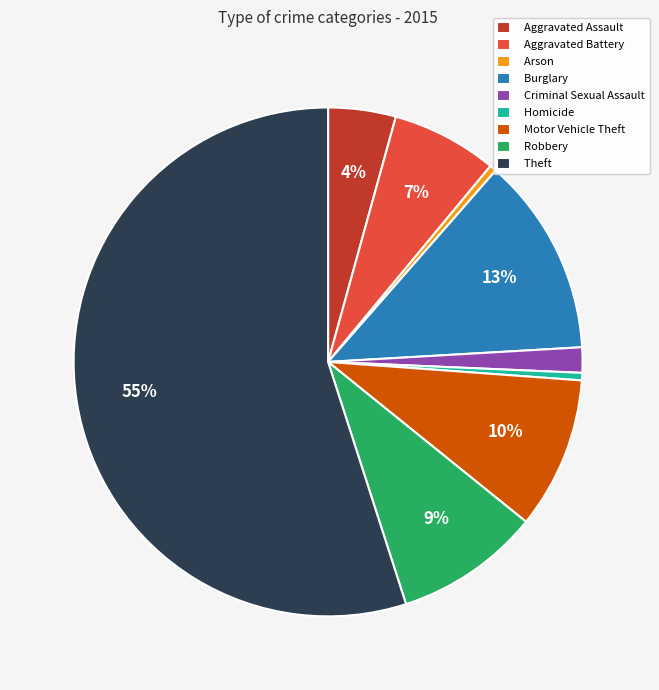

Is it true that Arson is 0% of the pie?

True